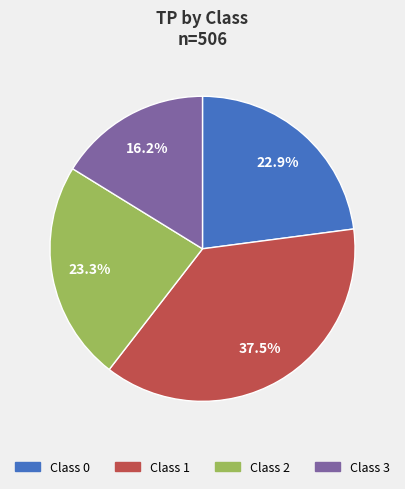

How many slices are in this pie chart?

4